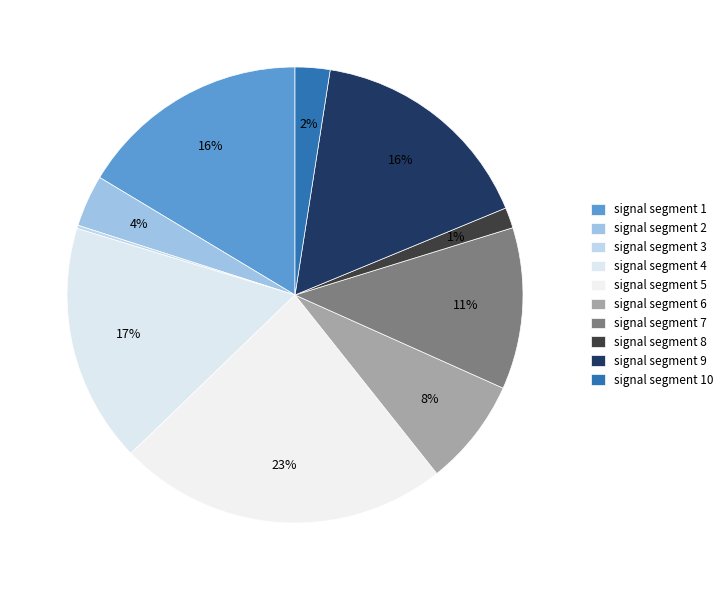

To the nearest percent, what is the combined percentage of signal segment 7 and signal segment 6?

19%